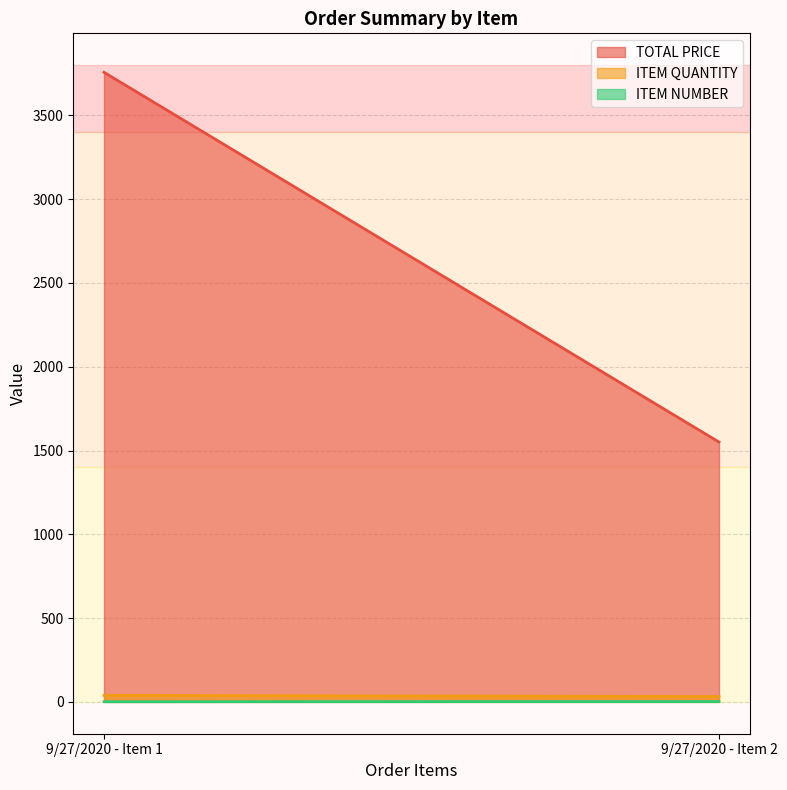

Is the value of ITEM QUANTITY at 9/27/2020 - Item 2 greater than the value of ITEM NUMBER at 9/27/2020 - Item 2?

Yes